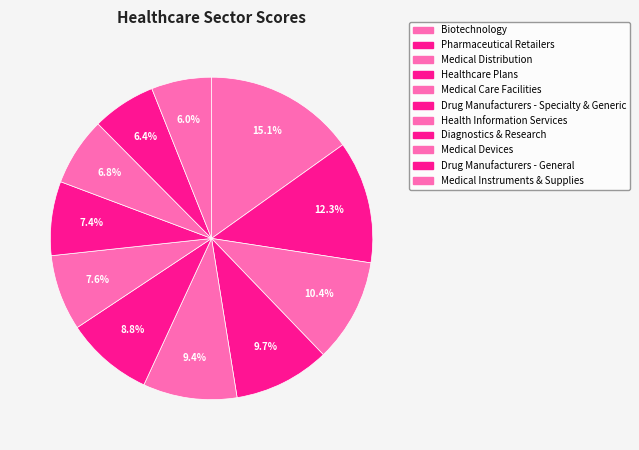

Is the sum of Drug Manufacturers - General and Biotechnology greater than half?

No